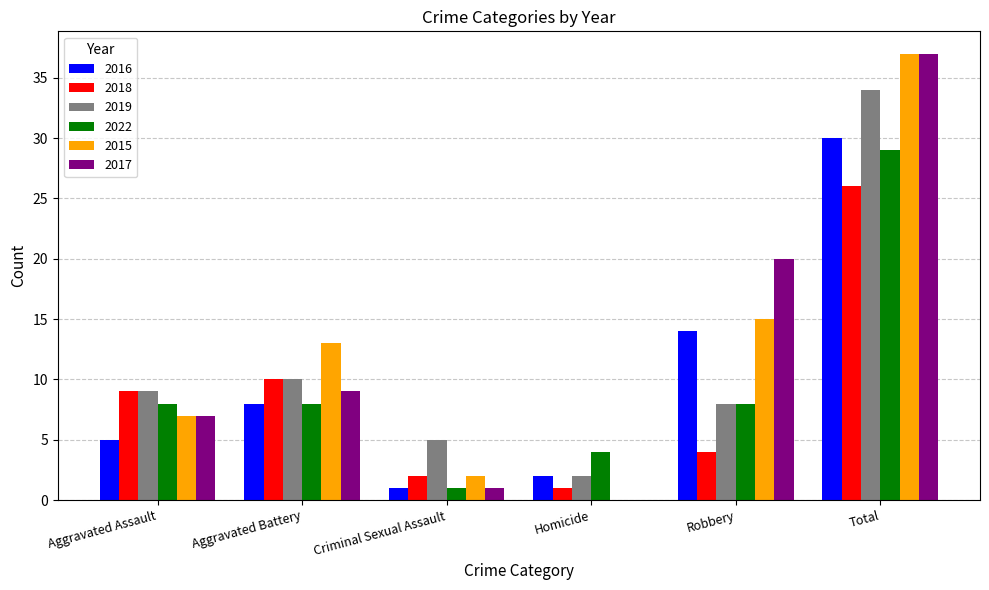

What is the maximum value for 2017?

37